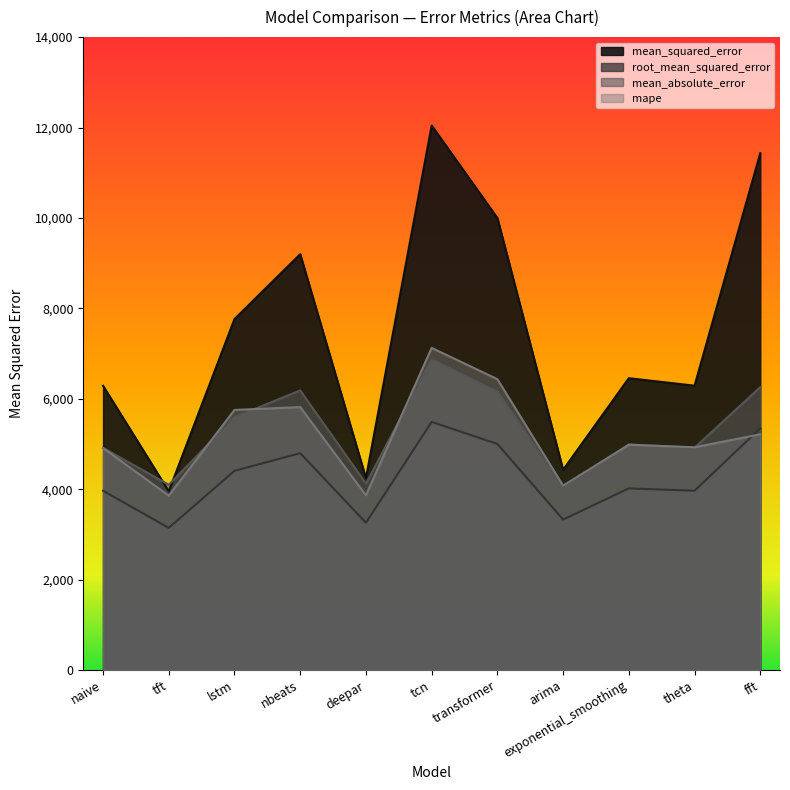

Rank the series by their maximum value, from lowest to highest.

root_mean_squared_error, mean_absolute_error, mape, mean_squared_error